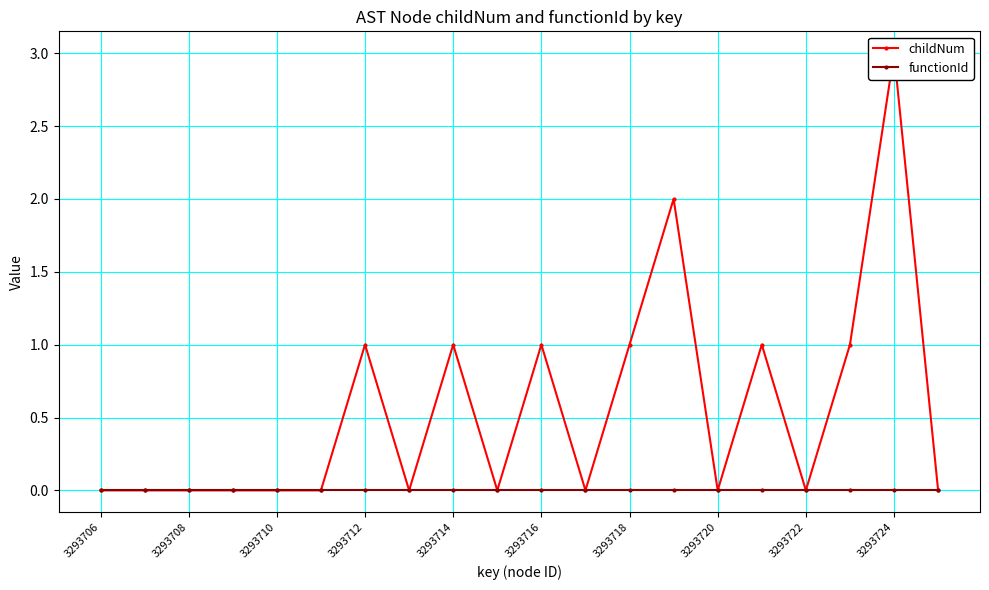

True or false: childNum has more than 1 interior local peaks.

True